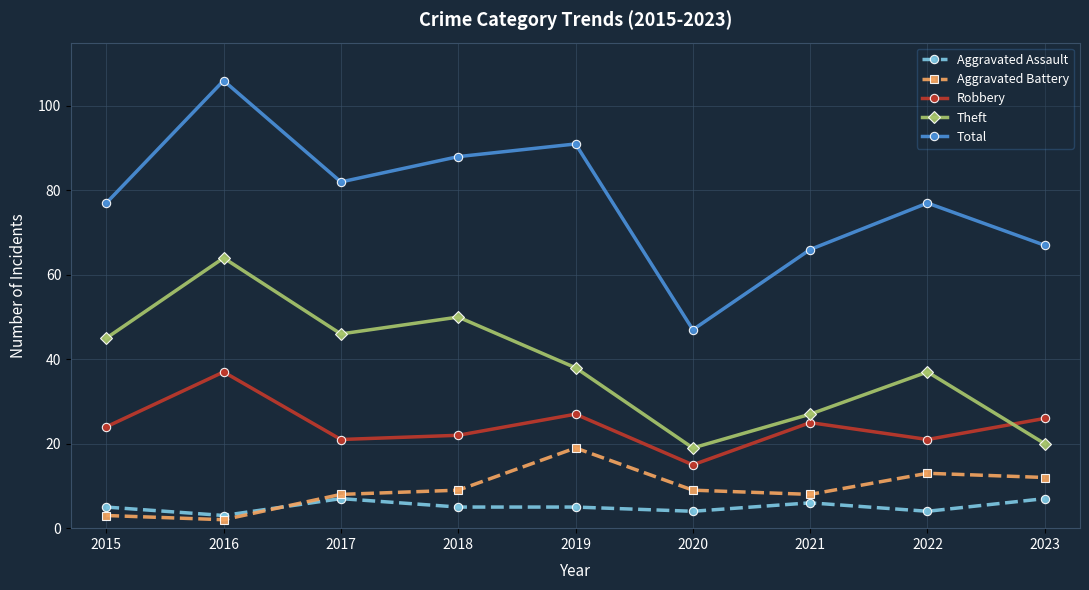

Rank the series at 2019 from highest to lowest value.

Total, Theft, Robbery, Aggravated Battery, Aggravated Assault